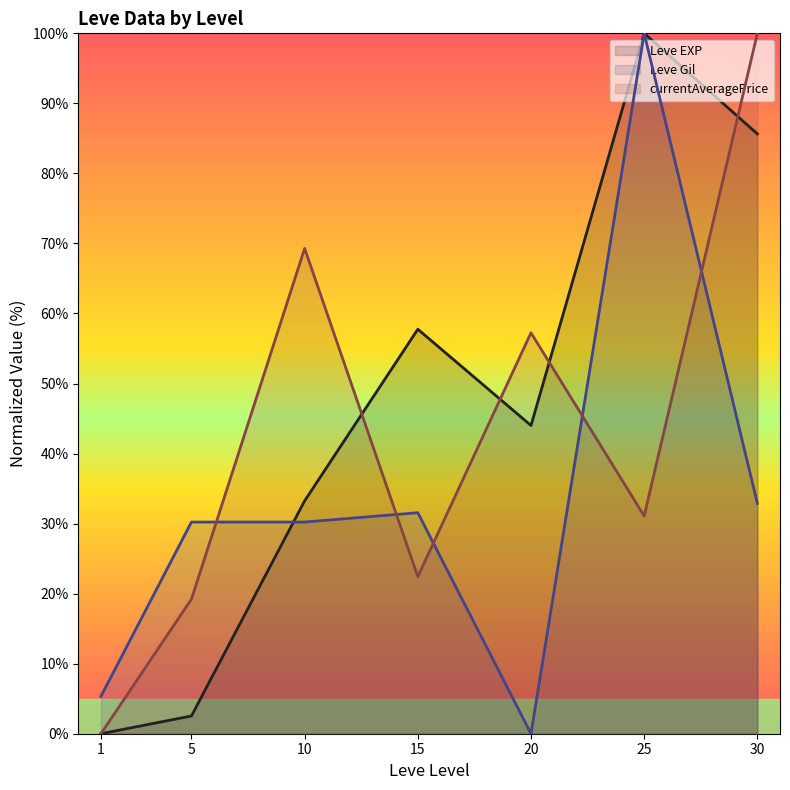

Which series has the largest total across all categories?

Leve EXP